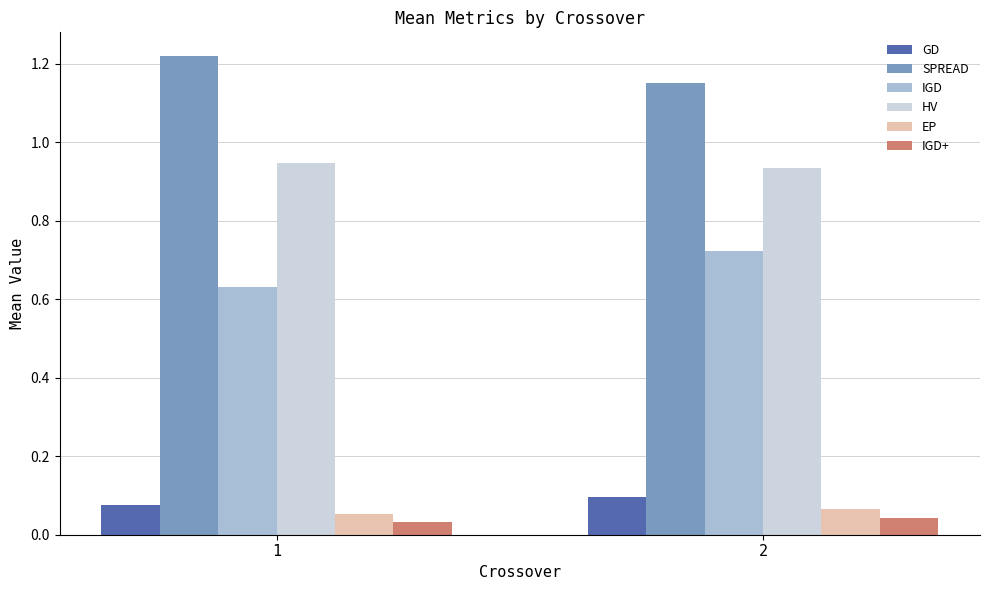

Is it true that SPREAD equals 0.5 at 1?

False